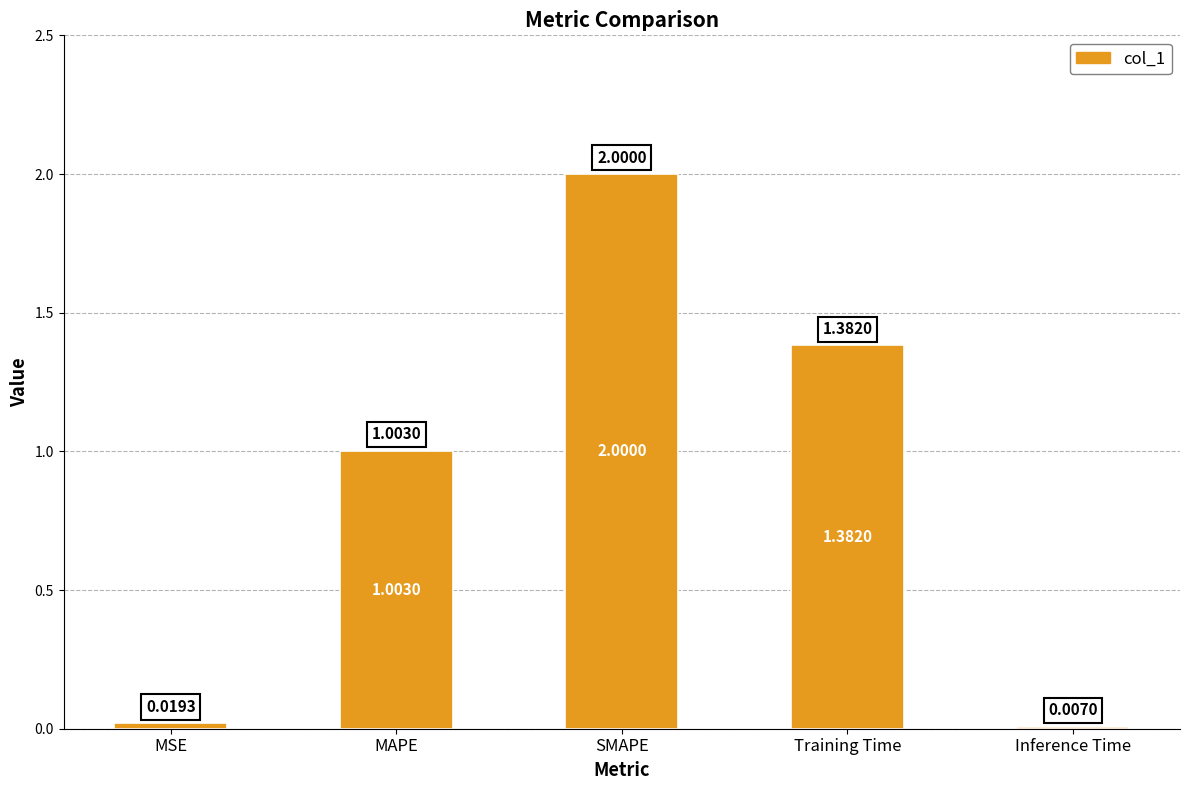

What is the sum of all values?

4.4